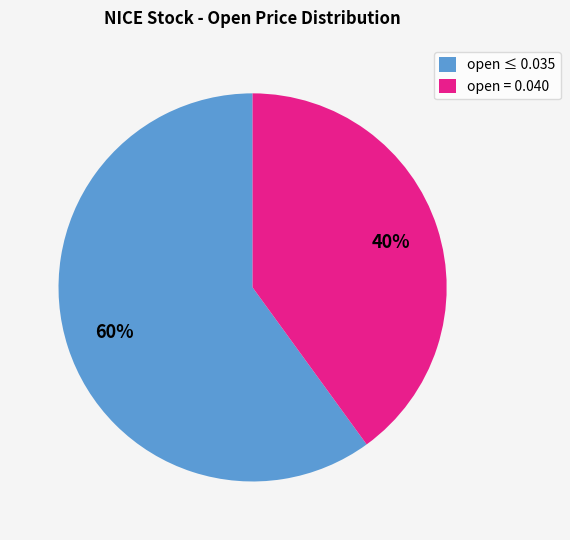

To the nearest percent, what is the average slice percentage?

50%